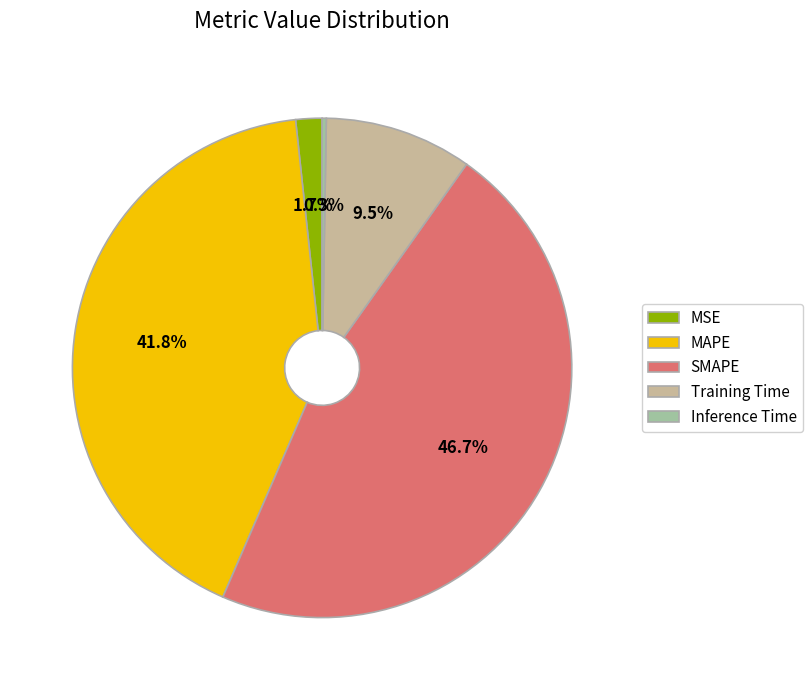

Is Training Time the majority of the pie?

No